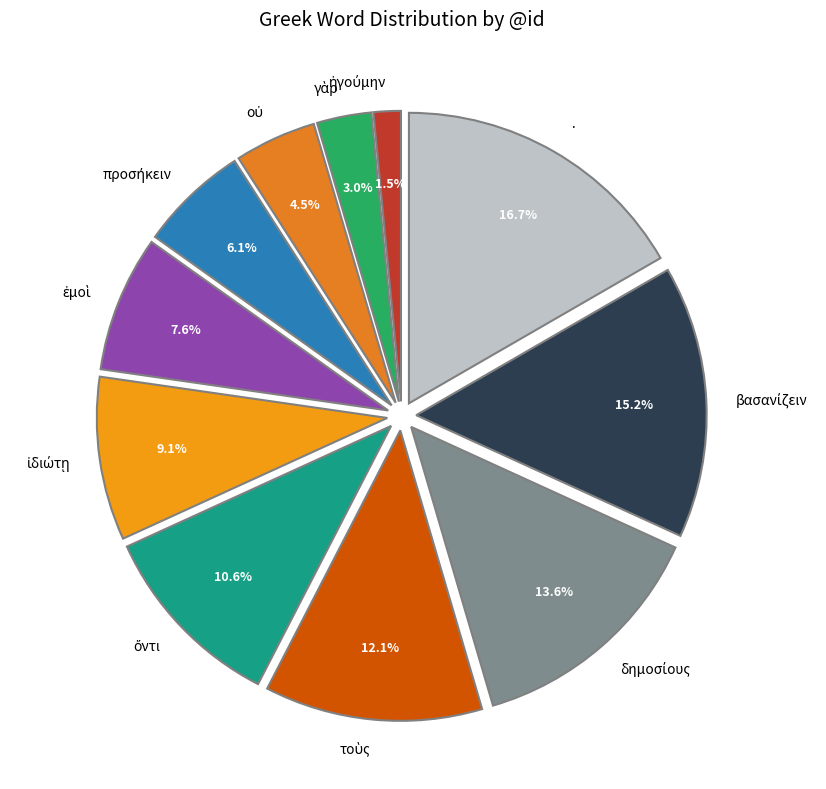

How many slices are in this pie chart?

11